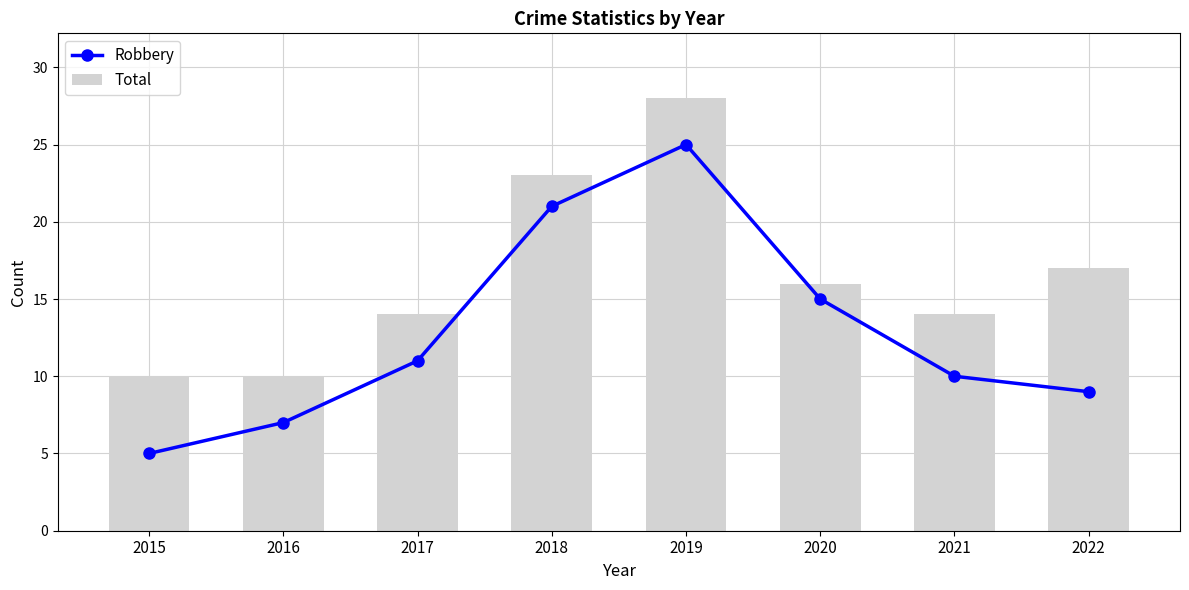

Which has a higher value, 2020 or 2018?

2018